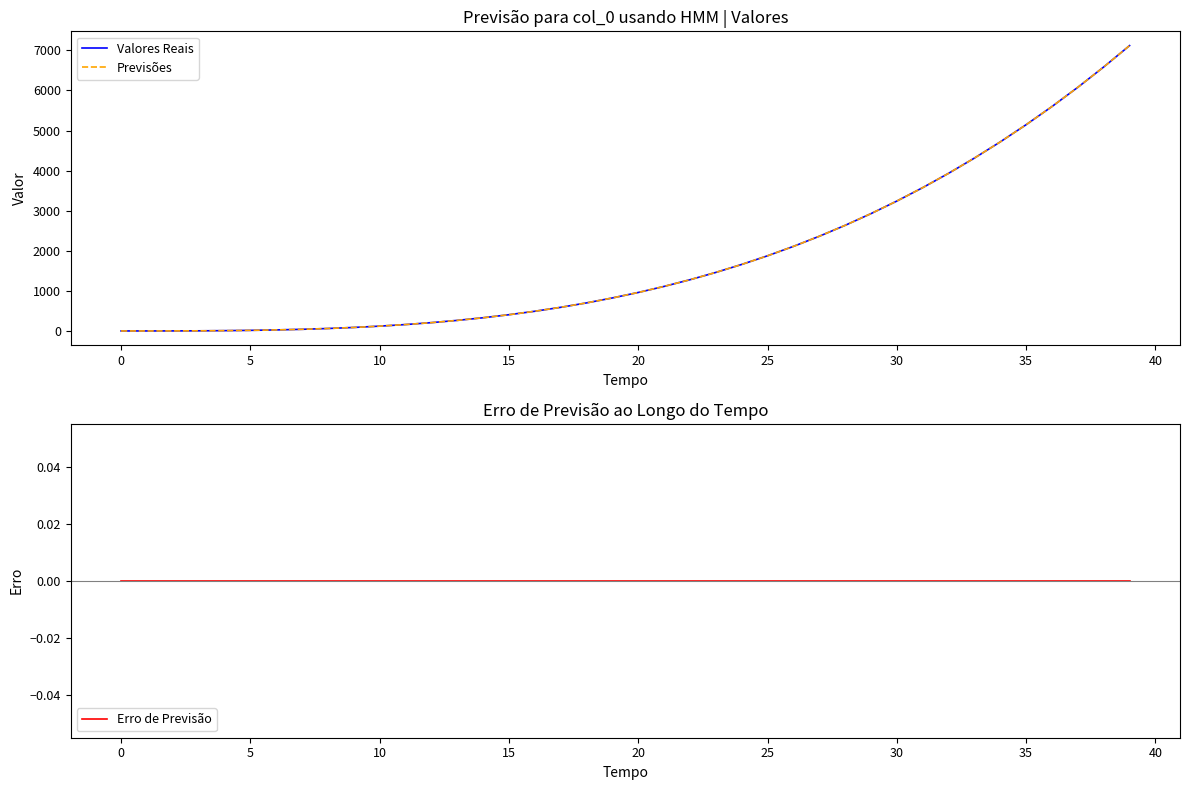

How many data points does each series have?

40